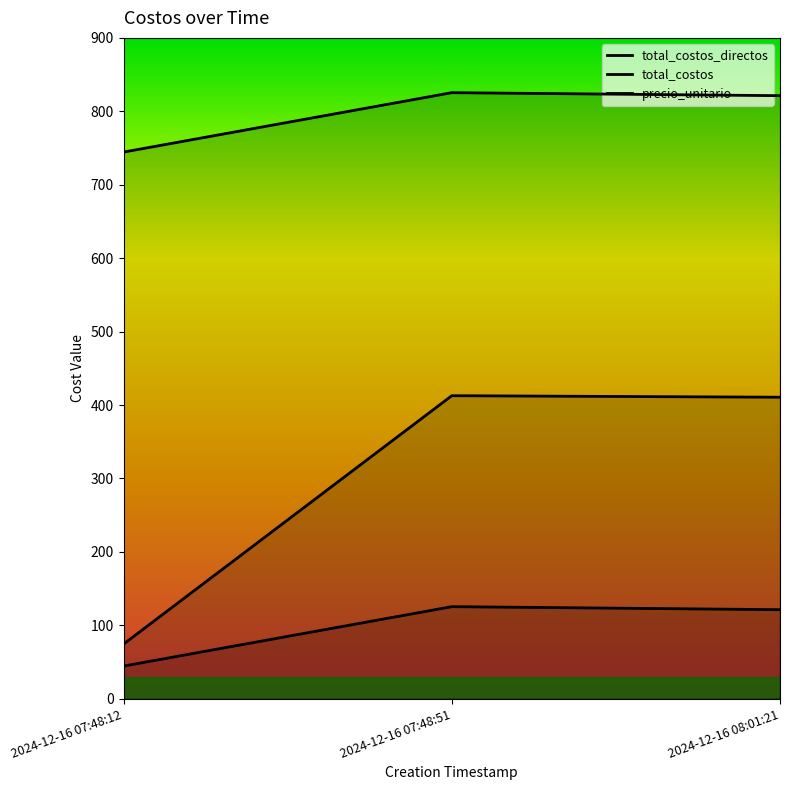

How many values in the total_costos series exceed 821?

2